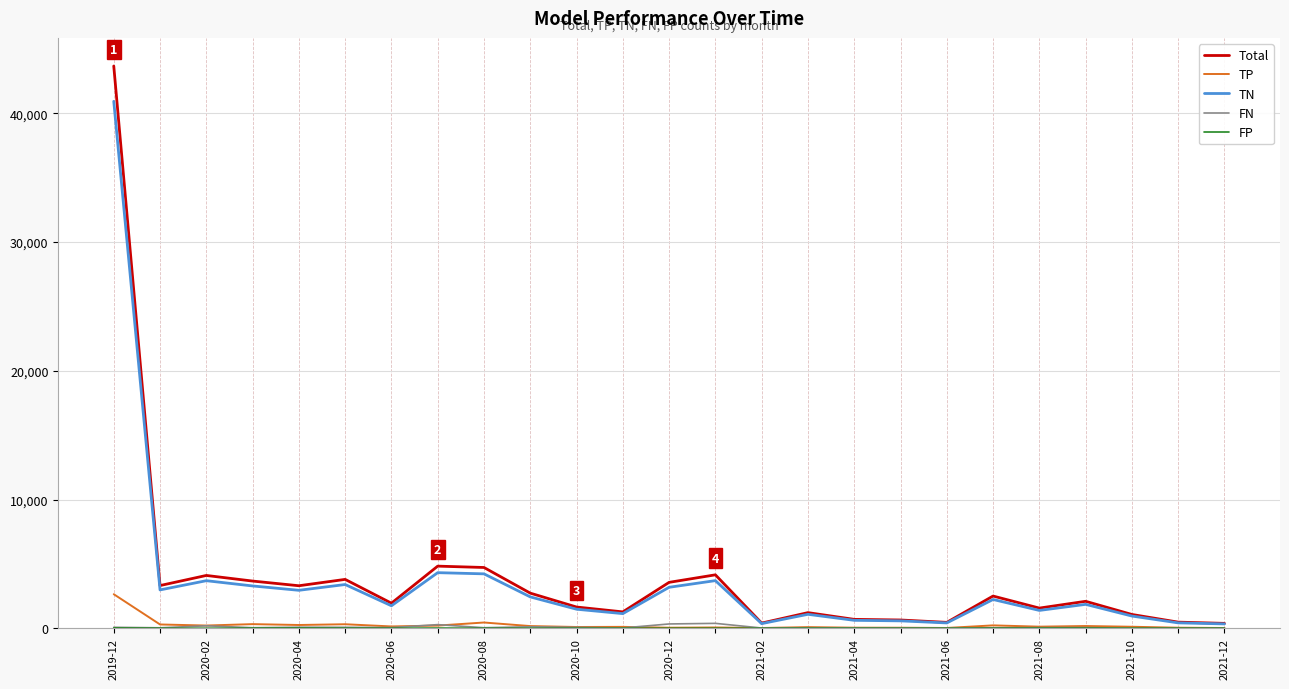

What is the maximum value shown in the chart?

43668